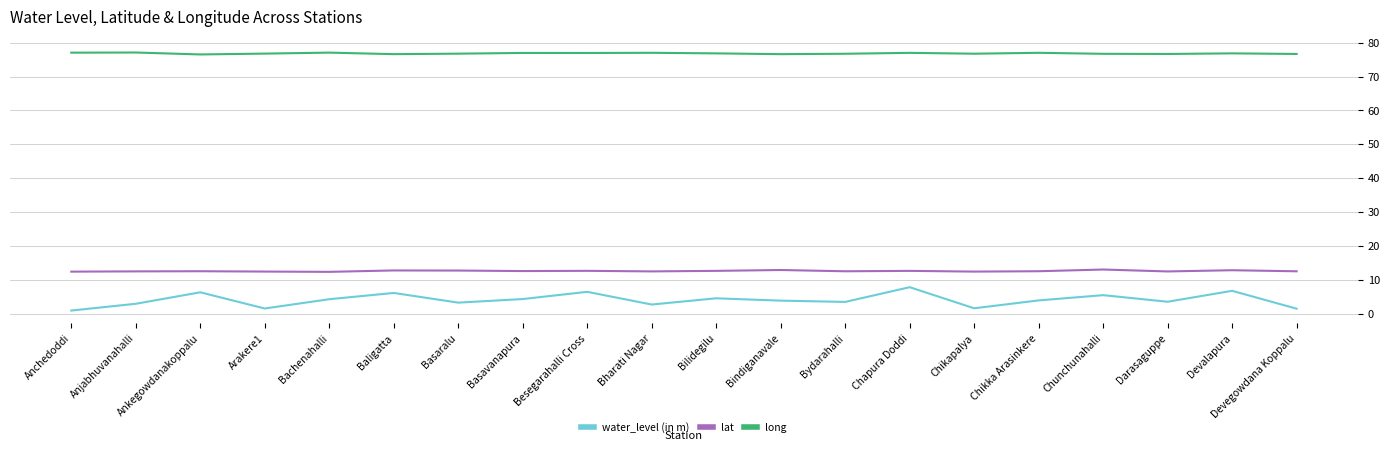

Which series has the largest total across all categories?

long